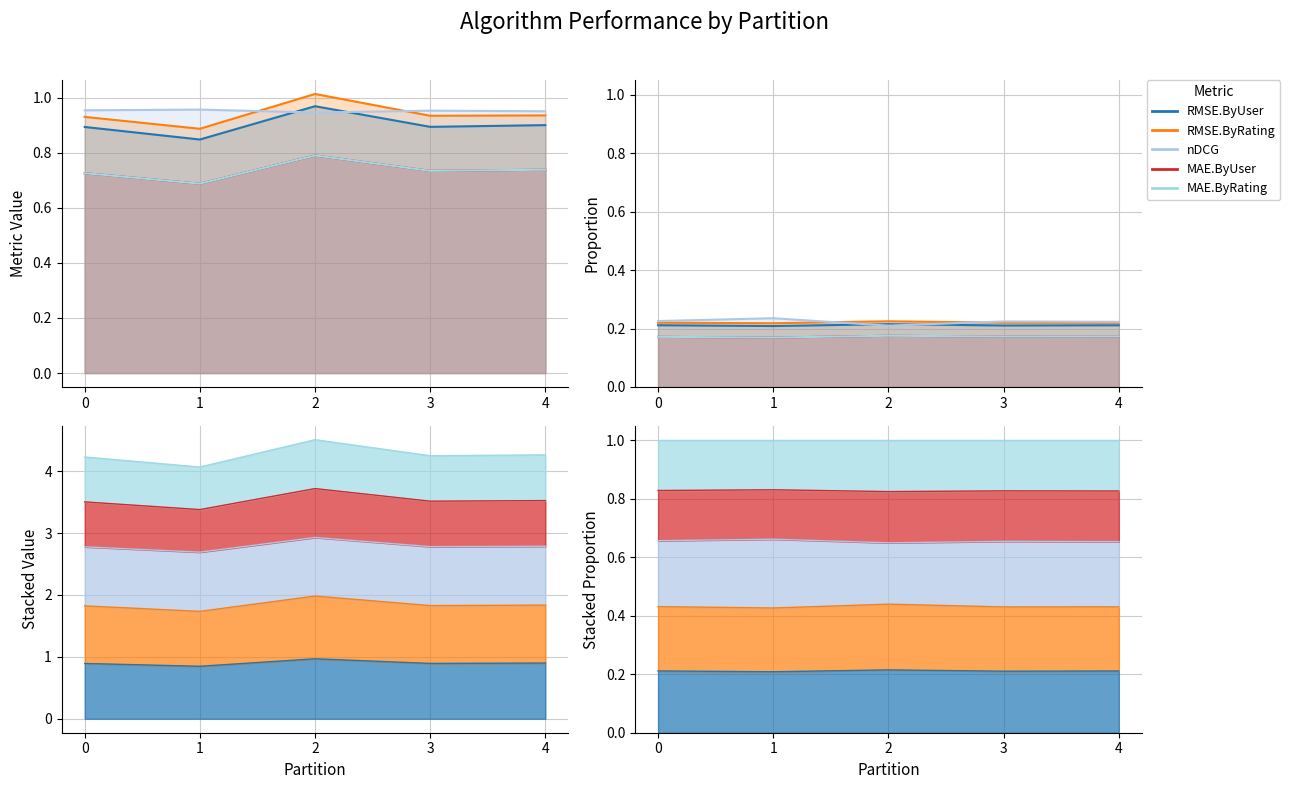

What is the average value of the MAE.ByUser series?

0.7